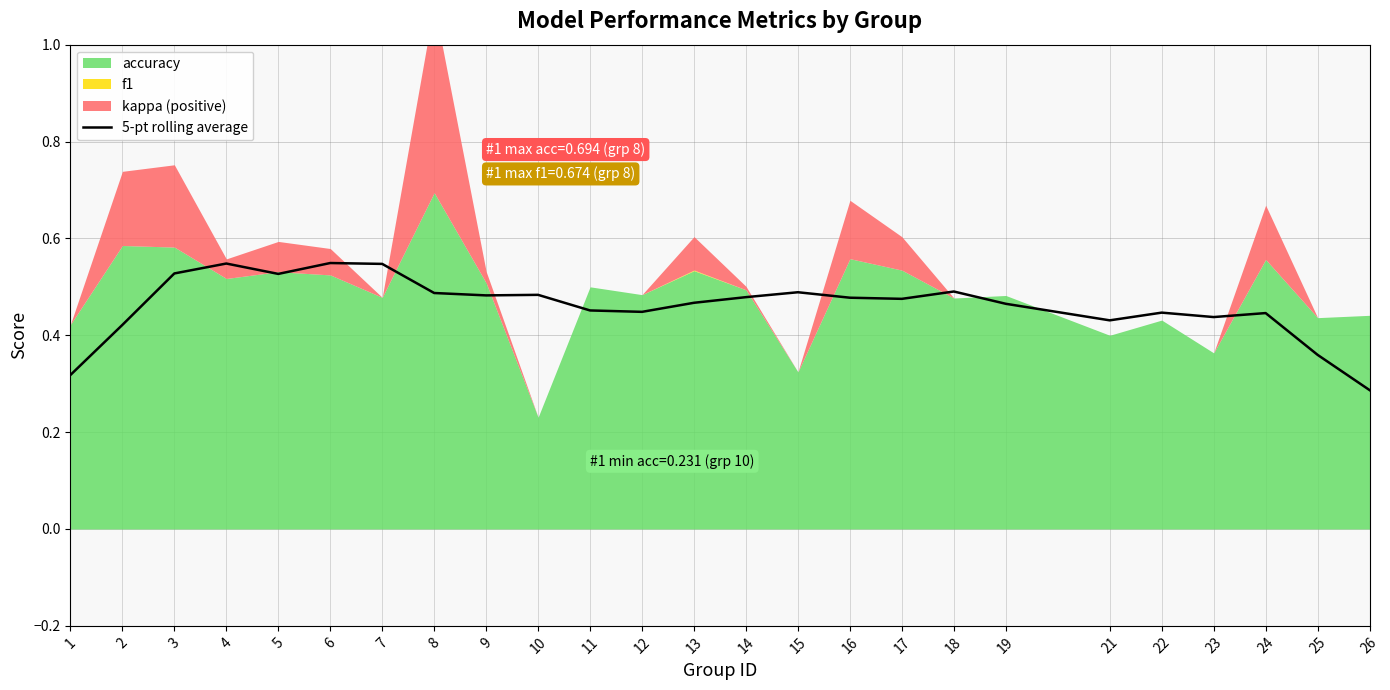

At which label is 5-pt rolling average closest to 0?

26